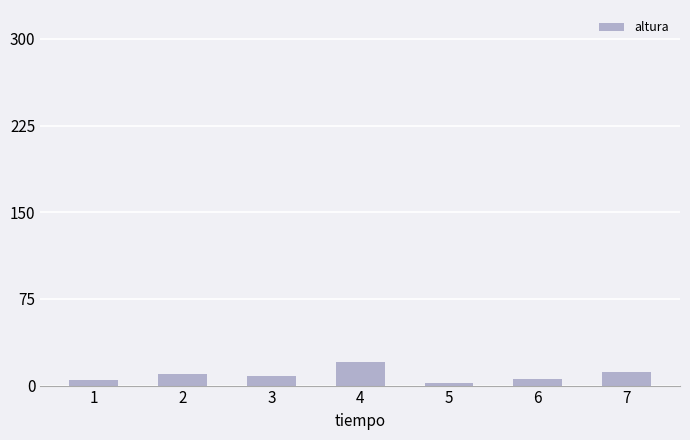

What is the ratio of the value at 3 to the value at 7?

0.7